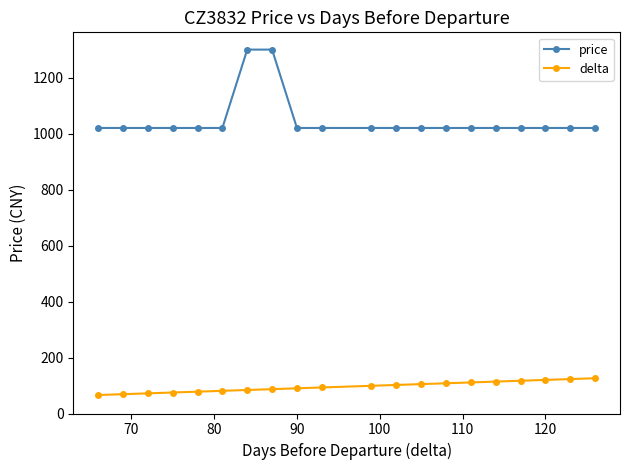

Which series has the largest range (max minus min)?

price